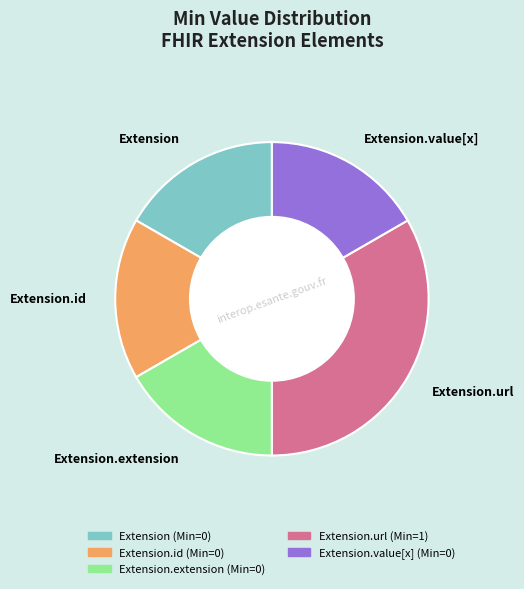

Do Extension.value[x] and Extension.extension together represent more than half of the pie?

No